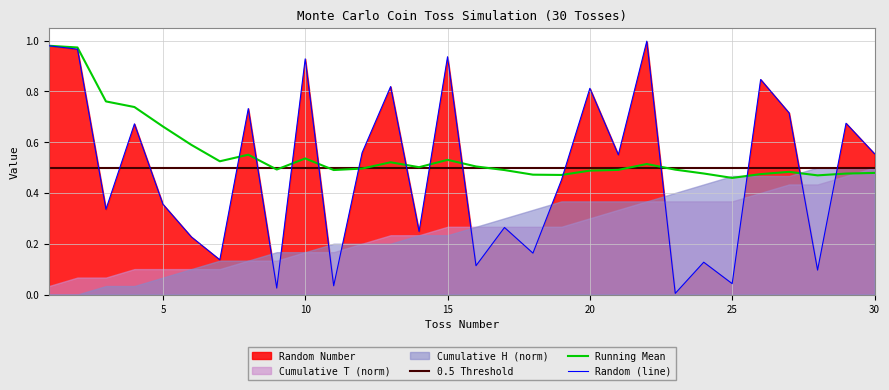

Which series ends up on top after the final intersection of Random (line) and 0.5 Threshold?

Random (line)